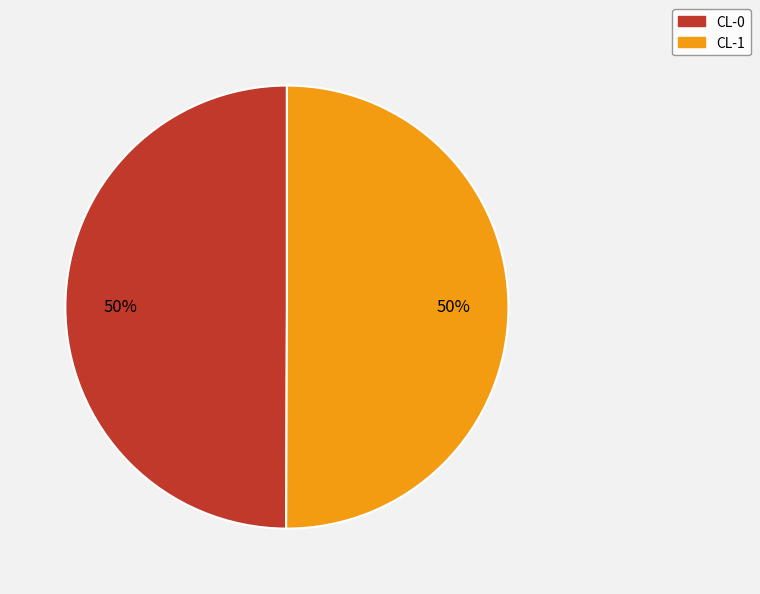

Count the number of slices in the pie.

2